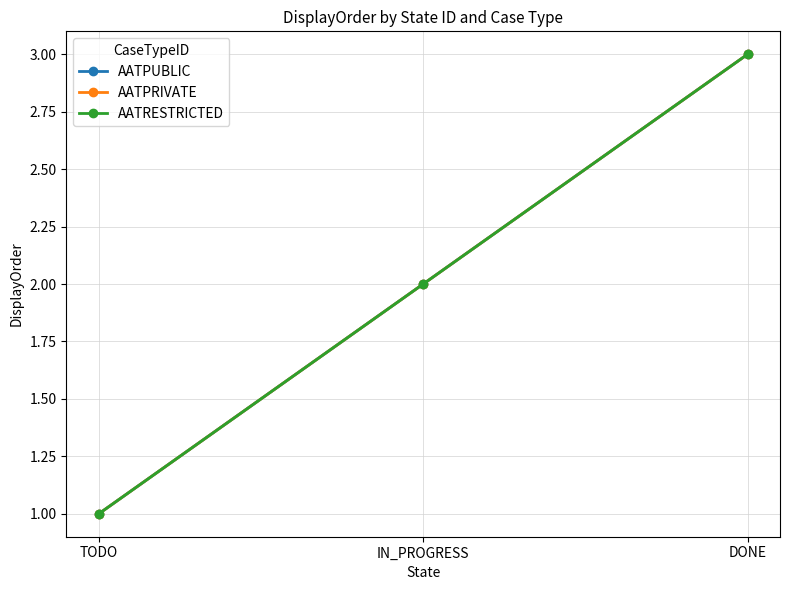

Is this an area chart (filled region under the line)?

No